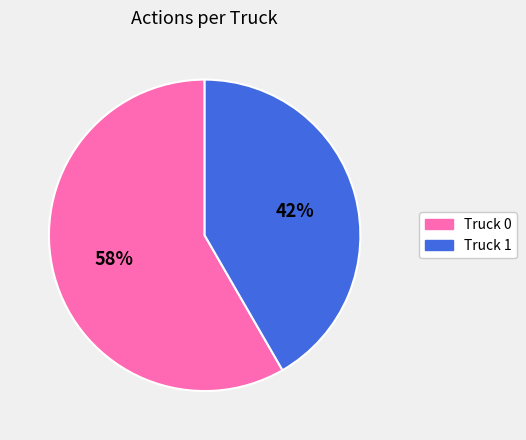

How many slices are in this pie chart?

2